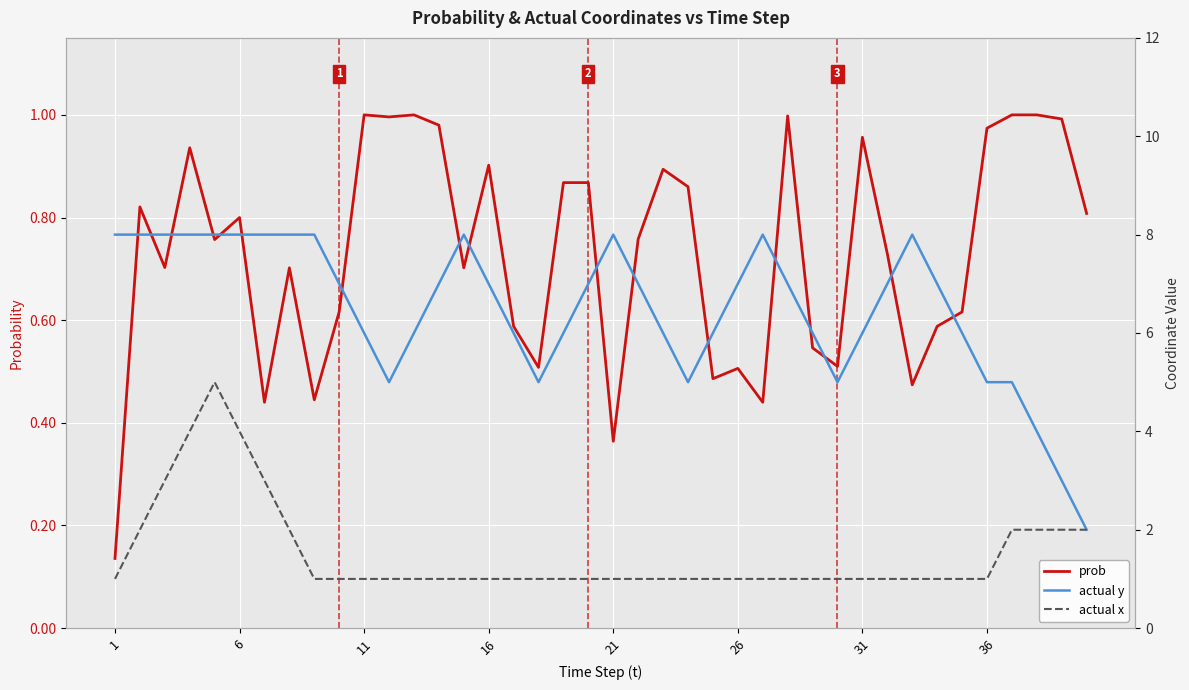

Reading left to right, extract all data points from this chart.

prob: 0.1	0.8	0.7	0.9	0.8	0.8	0.4	0.7	0.4	0.6	1.0	1.0	1.0	1.0	0.7	0.9	0.6	0.5	0.9	0.9	0.4	0.8	0.9	0.9	0.5	0.5	0.4	1.0	0.5	0.5	1.0	0.7	0.5	0.6	0.6	1.0	1.0	1.0	1.0	0.8
actual y: 8.0	8.0	8.0	8.0	8.0	8.0	8.0	8.0	8.0	7.0	6.0	5.0	6.0	7.0	8.0	7.0	6.0	5.0	6.0	7.0	8.0	7.0	6.0	5.0	6.0	7.0	8.0	7.0	6.0	5.0	6.0	7.0	8.0	7.0	6.0	5.0	5.0	4.0	3.0	2.0
actual x: 1.0	2.0	3.0	4.0	5.0	4.0	3.0	2.0	1.0	1.0	1.0	1.0	1.0	1.0	1.0	1.0	1.0	1.0	1.0	1.0	1.0	1.0	1.0	1.0	1.0	1.0	1.0	1.0	1.0	1.0	1.0	1.0	1.0	1.0	1.0	1.0	2.0	2.0	2.0	2.0